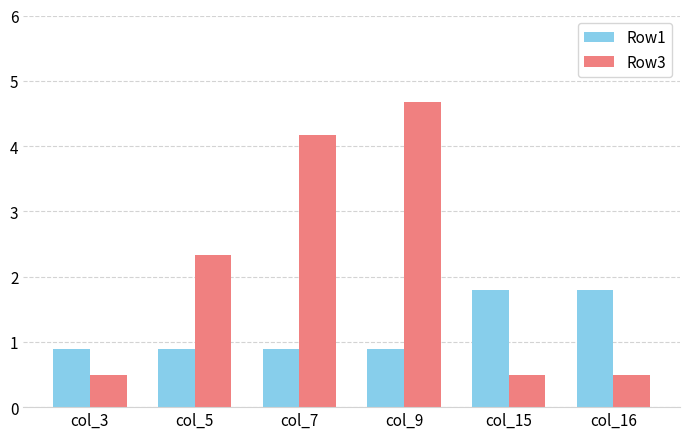

Is the value of Row1 at col_5 greater than the value of Row3 at col_7?

No